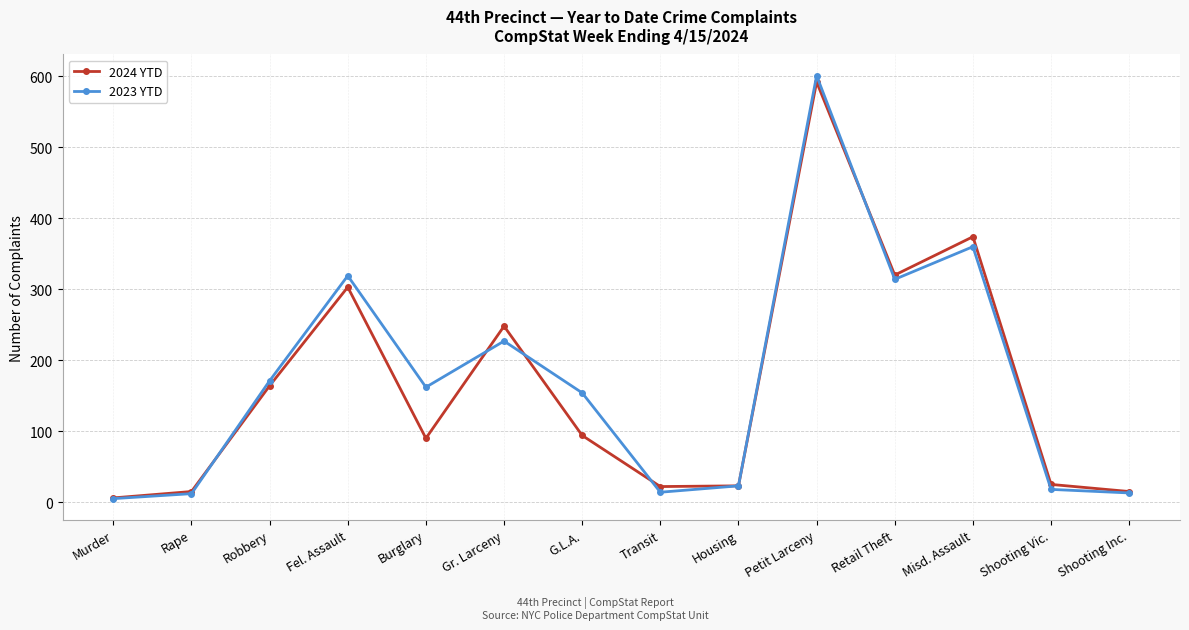

What is the sum of all 2023 YTD values?

2393